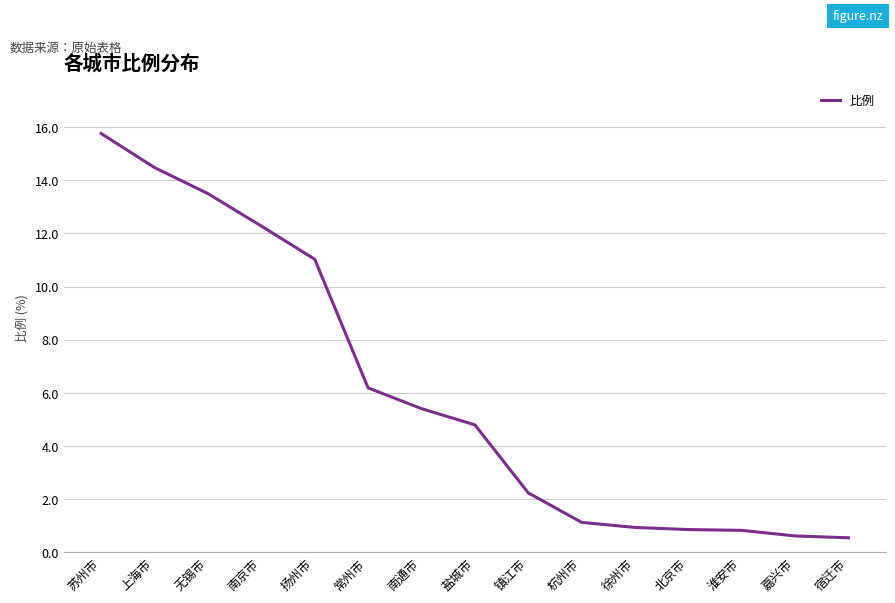

What is the change in value from 徐州市 to 嘉兴市?

-0.3